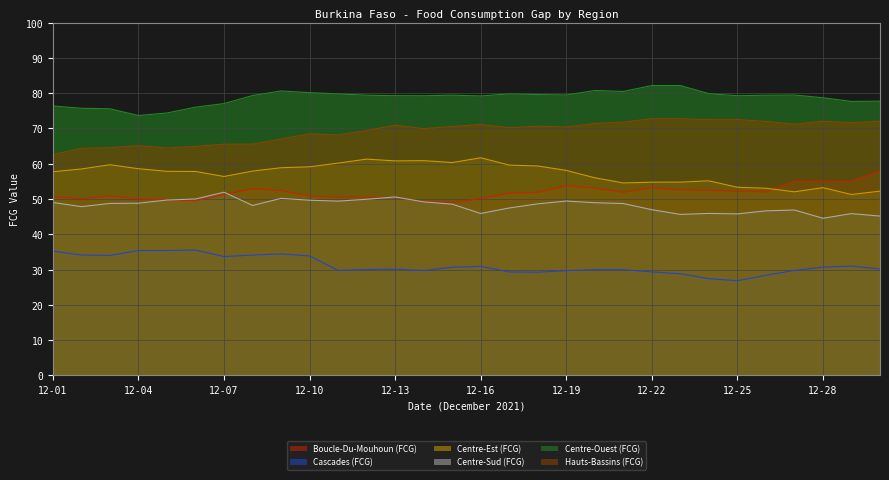

True or false: Cascades (FCG) and Centre-Sud (FCG) cross at least once.

False